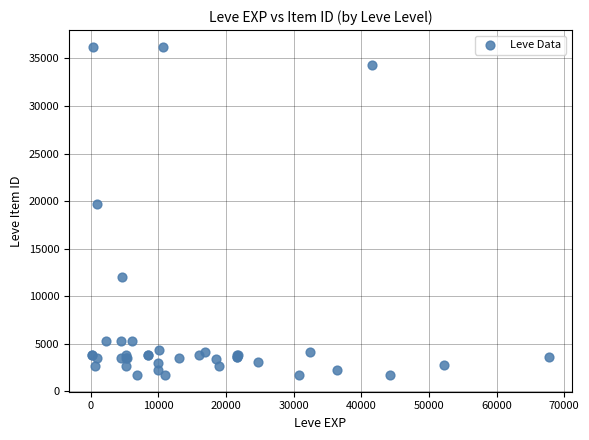

What Y value in the scatter plot is closest to 18967?

19744